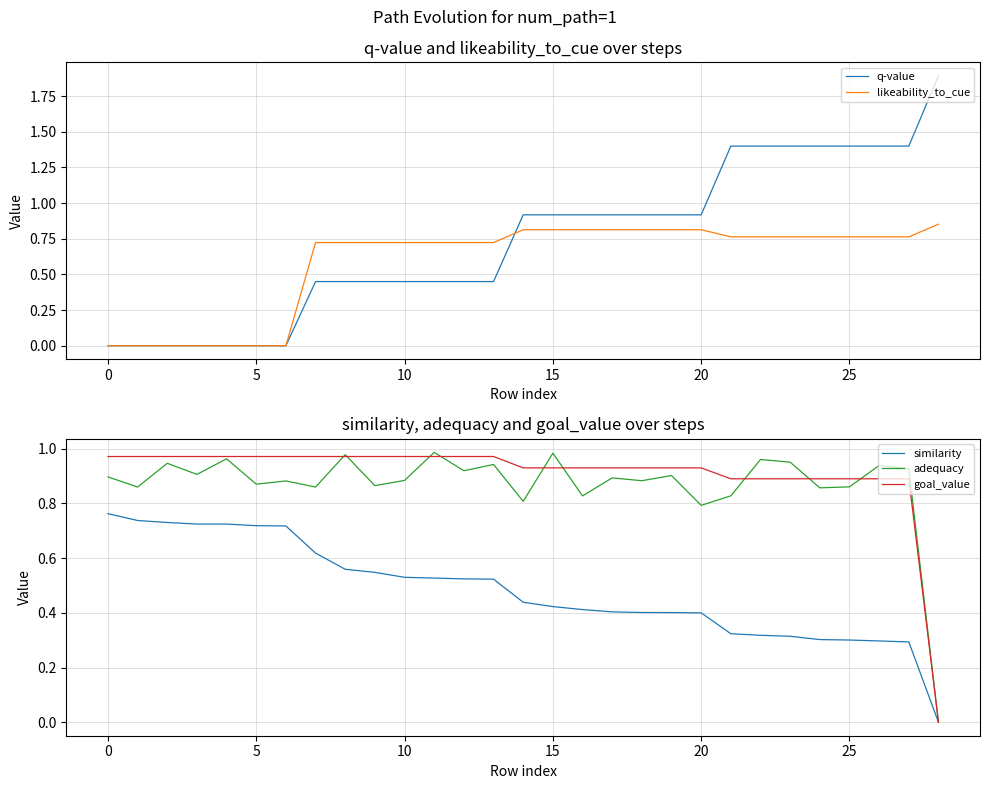

After their last crossing, which series has the higher values: q-value or similarity?

q-value